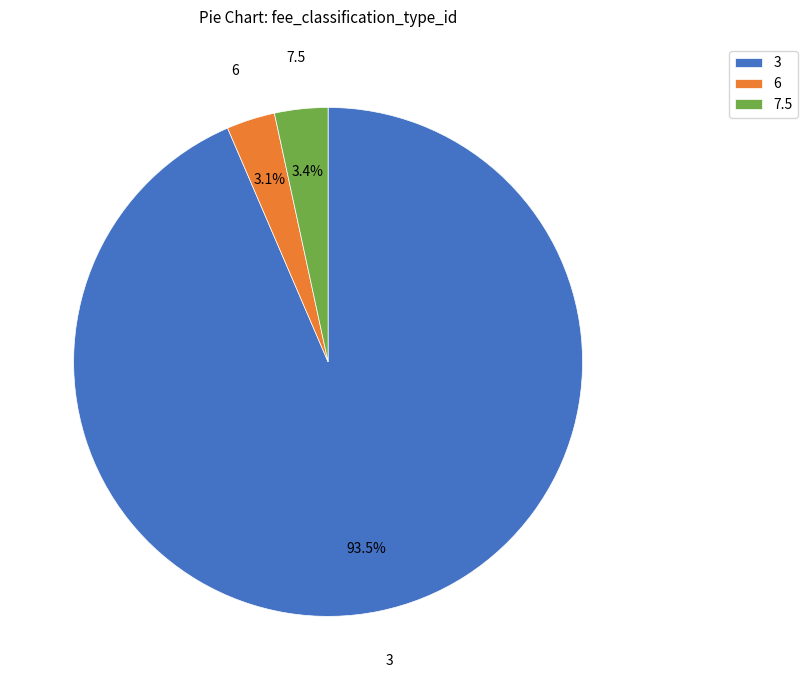

How much of the chart is everything except 6?

96.9%